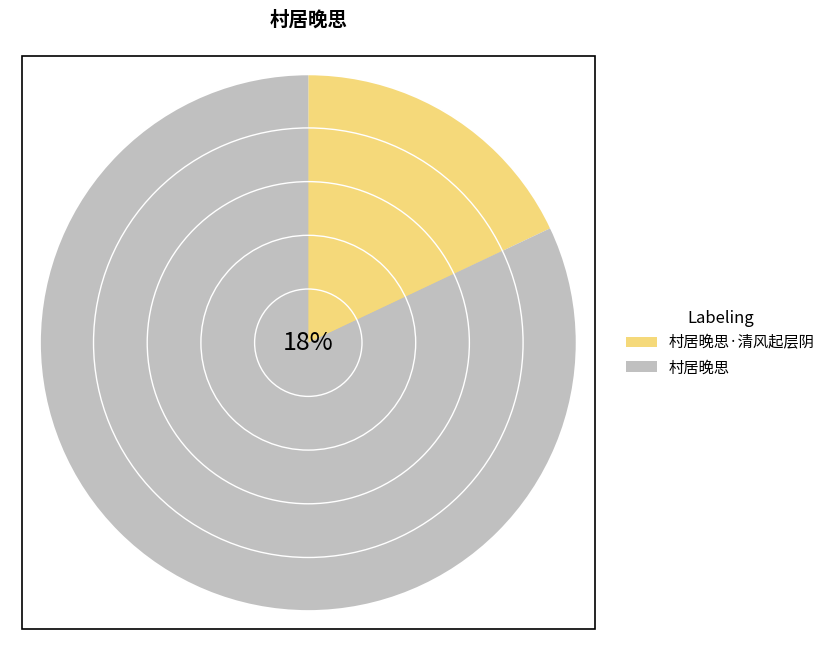

Is there any slice that represents more than half of the pie?

Yes